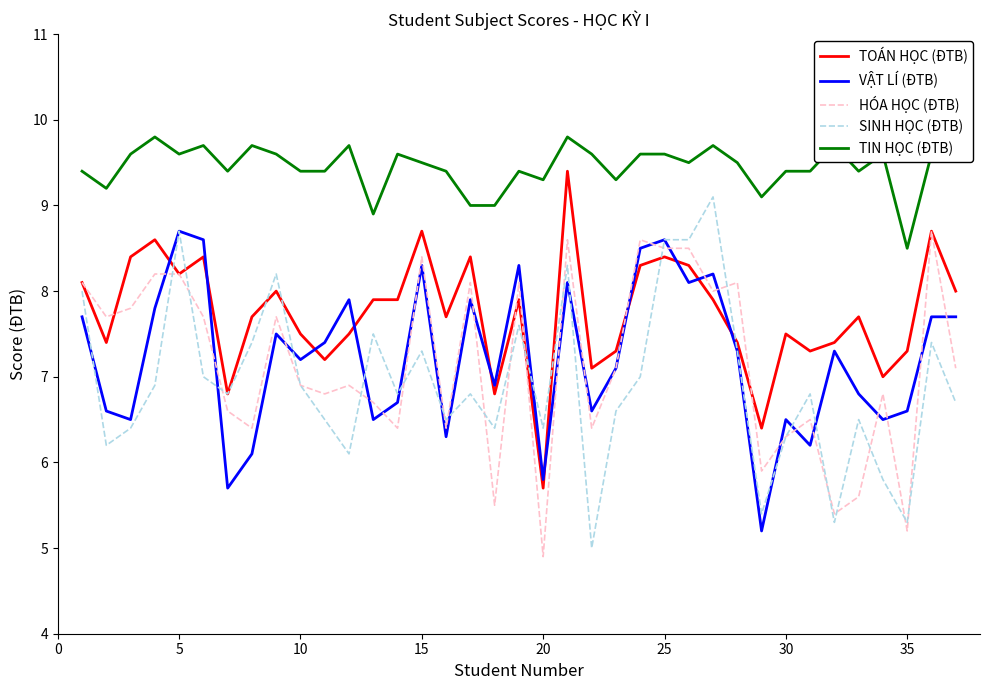

What is the highest value of the TIN HỌC (ĐTB) series?

9.8